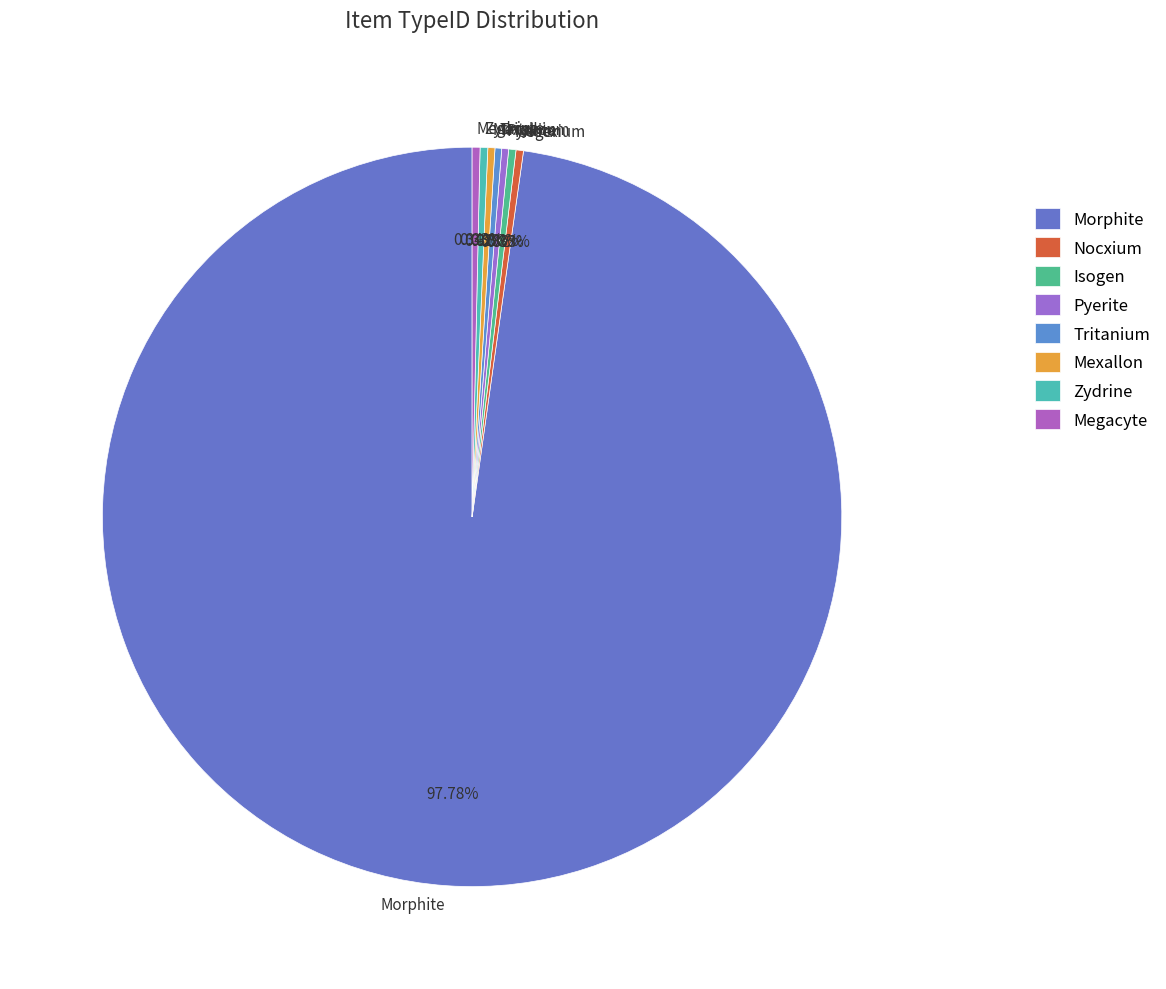

Which category has the biggest portion of the pie?

Morphite